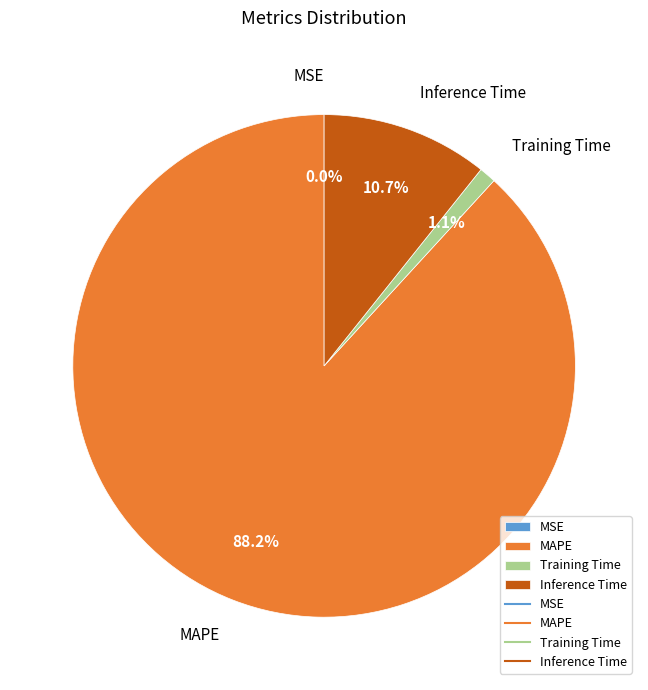

What is the majority slice?

MAPE